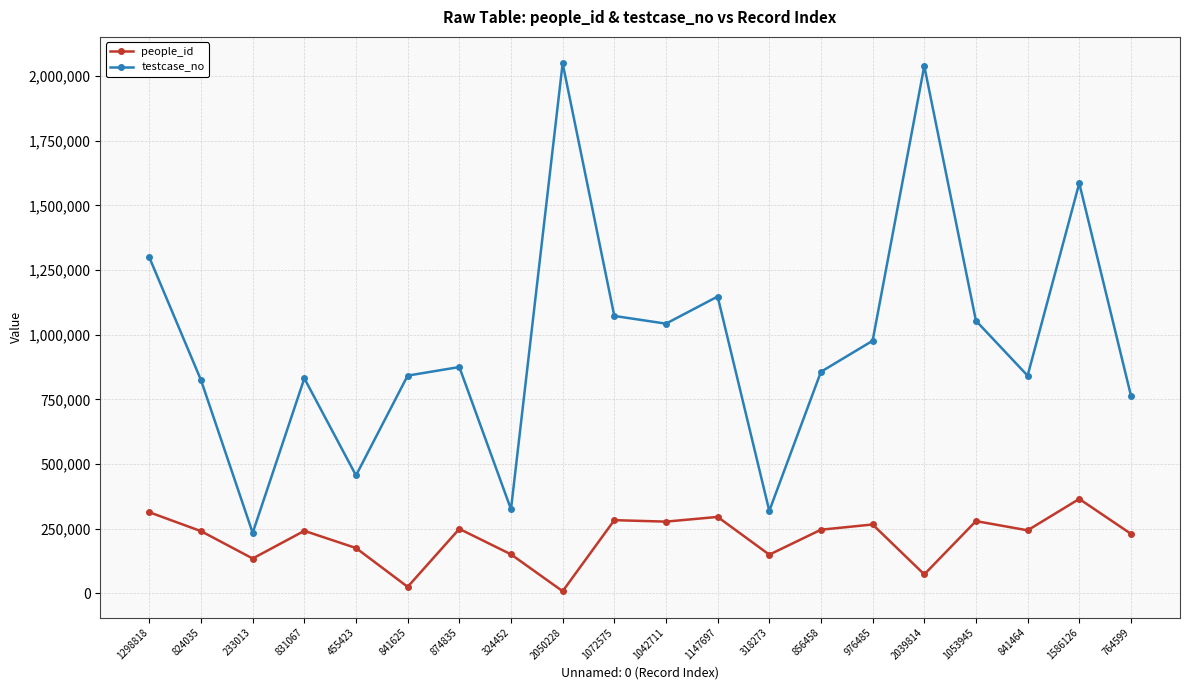

List the series in order of their peak value, highest first.

testcase_no, people_id